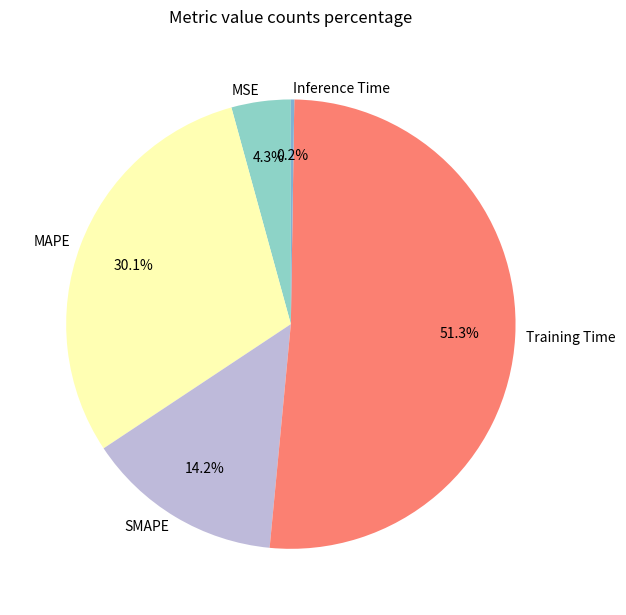

What is the largest slice in the pie chart?

Training Time